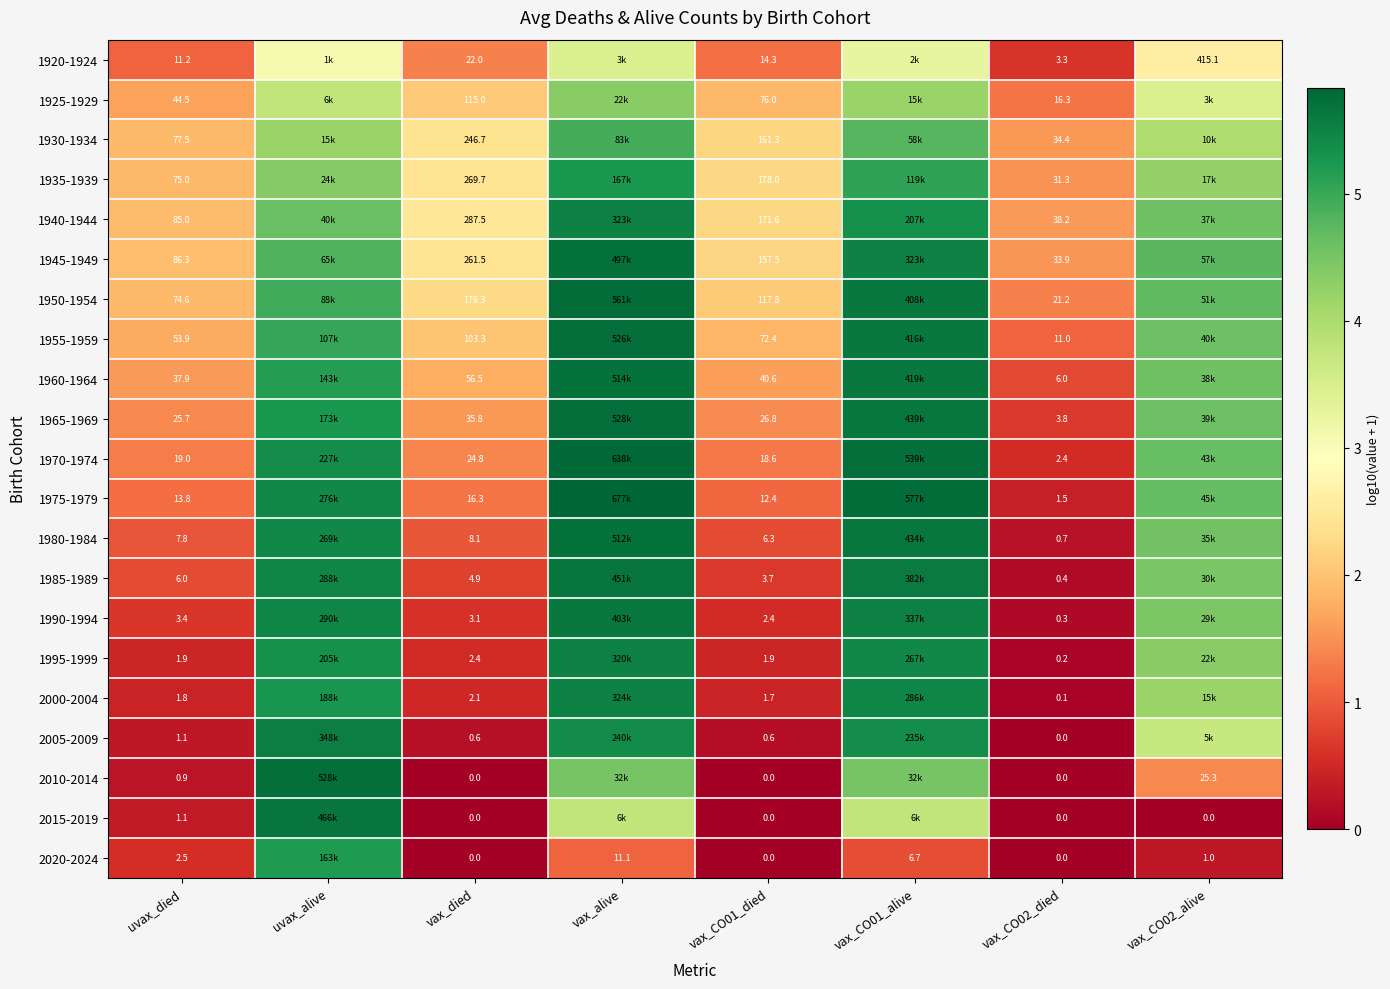

At vax_CO01_alive, list the series in order from smallest to largest.

2020-2024, 1920-1924, 2015-2019, 1925-1929, 2010-2014, 1930-1934, 1935-1939, 1940-1944, 2005-2009, 1995-1999, 2000-2004, 1945-1949, 1990-1994, 1985-1989, 1950-1954, 1955-1959, 1960-1964, 1980-1984, 1965-1969, 1970-1974, 1975-1979